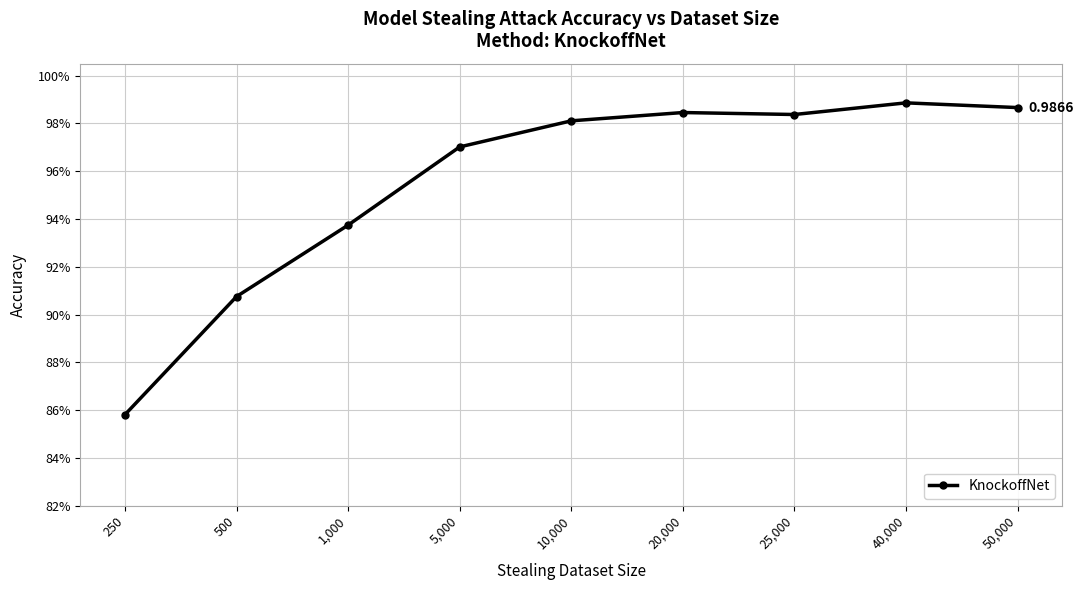

Is this an area chart (filled region under the line)?

No